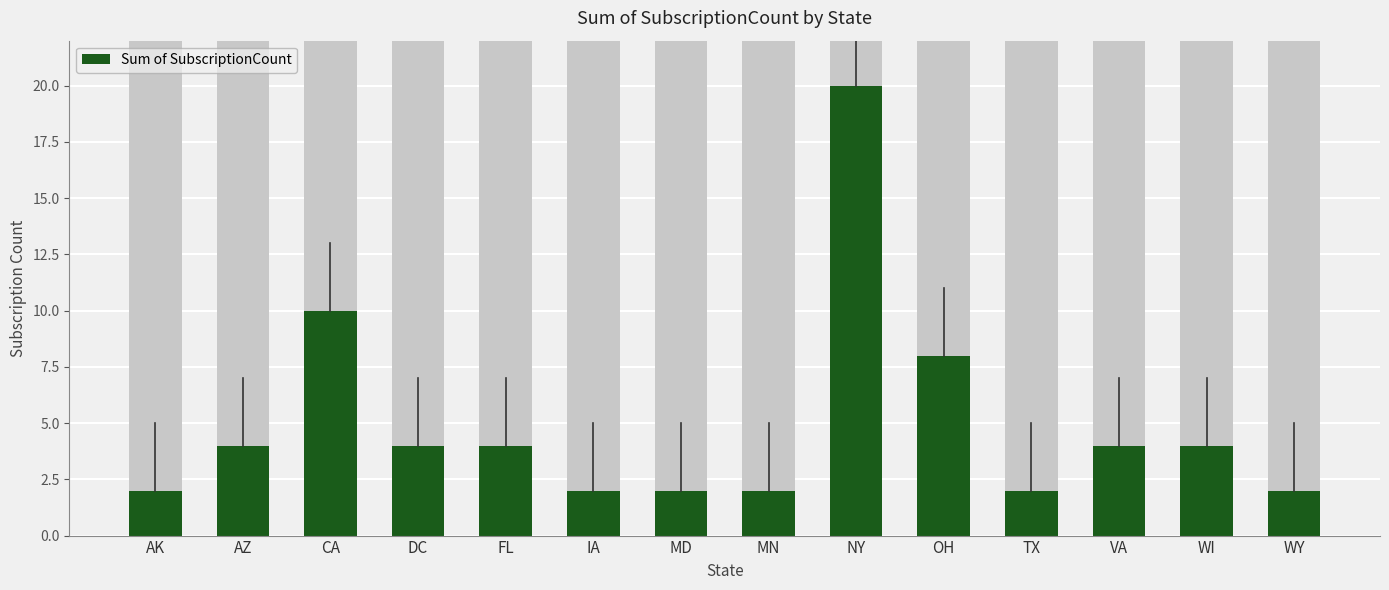

How many values are below 4?

6